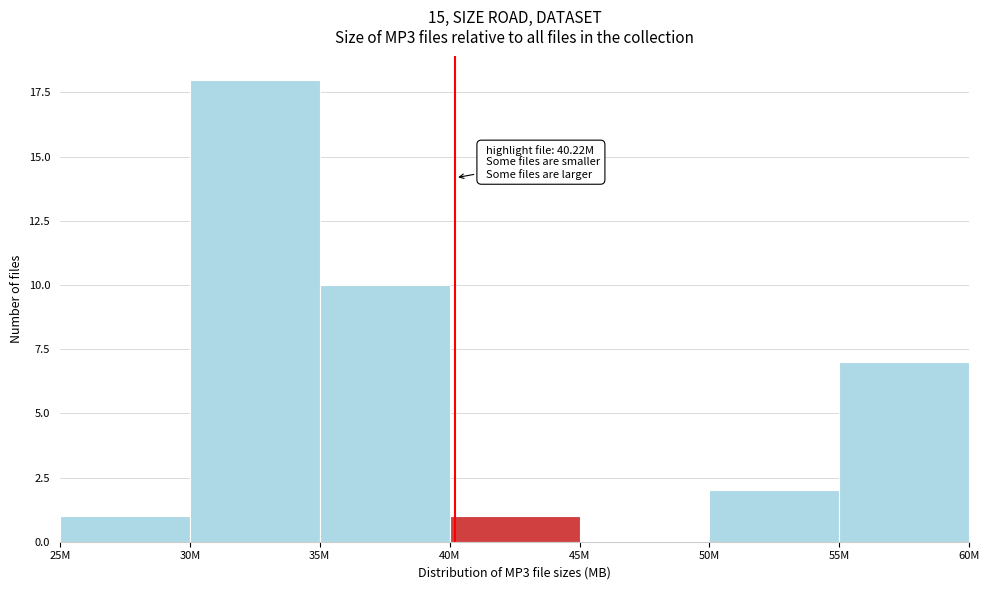

Reading left to right, list all the values displayed in this chart.

25M=1	30M=18	35M=10	40M=1	45M=0	50M=2	55M=7